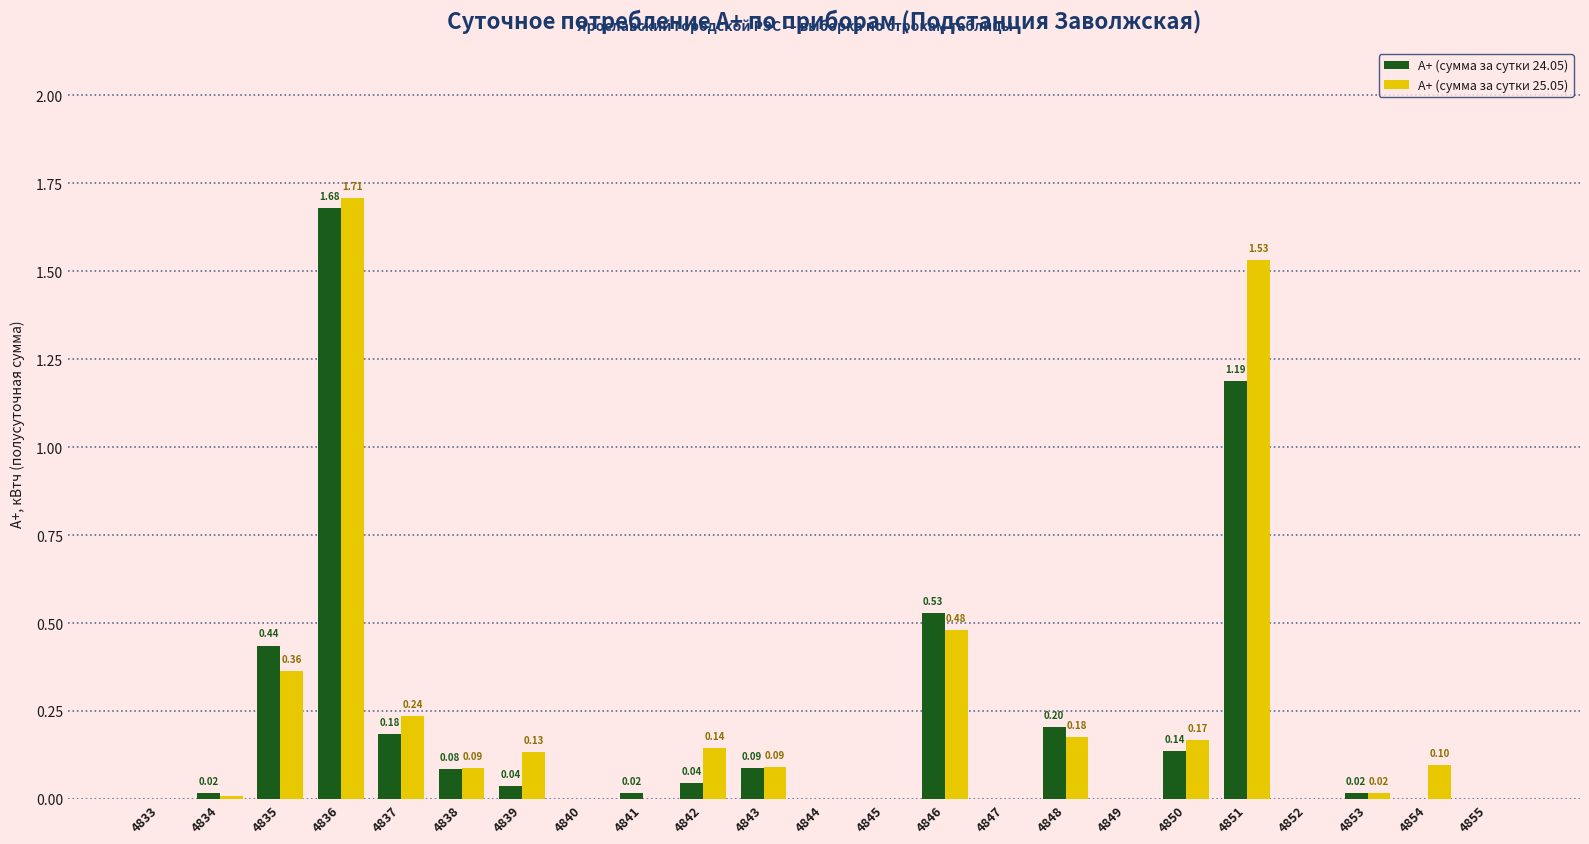

What is the sum of the А+ (сумма за сутки 25.05) values at 4836 and 4835?

2.1